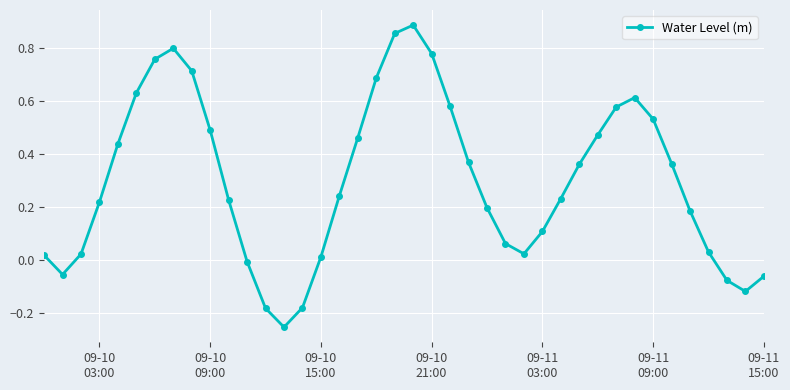

What is the difference between the maximum and second lowest values?

1.1